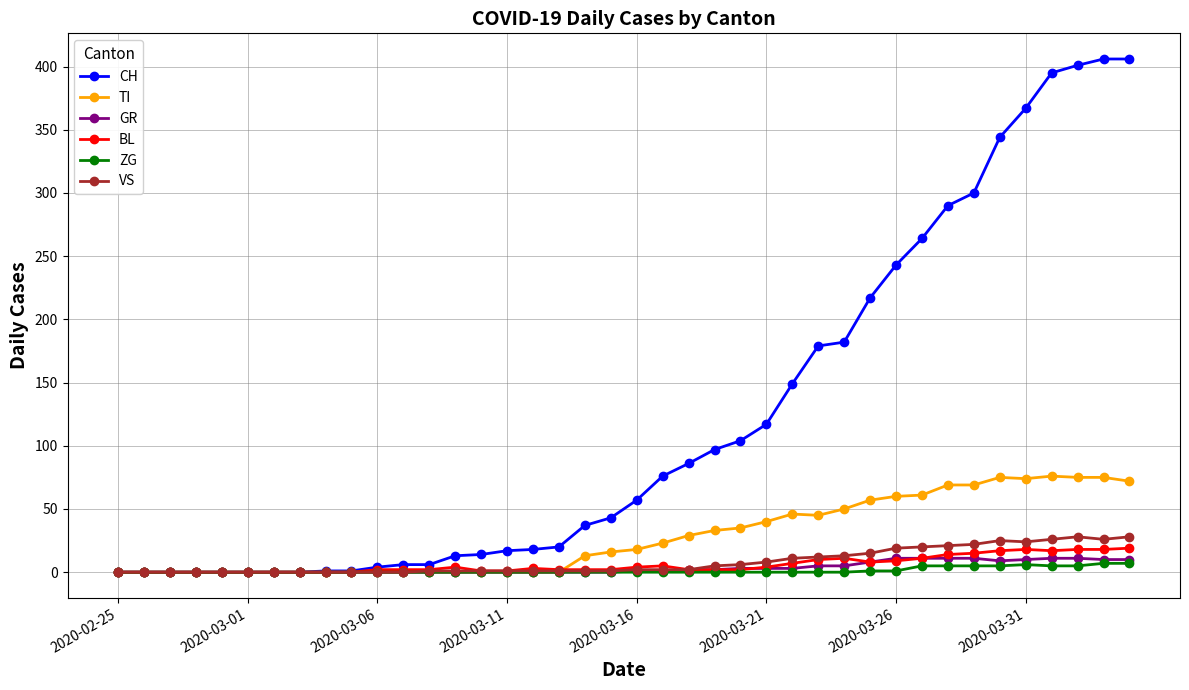

True or false: ZG has more than 0 interior local peaks.

True